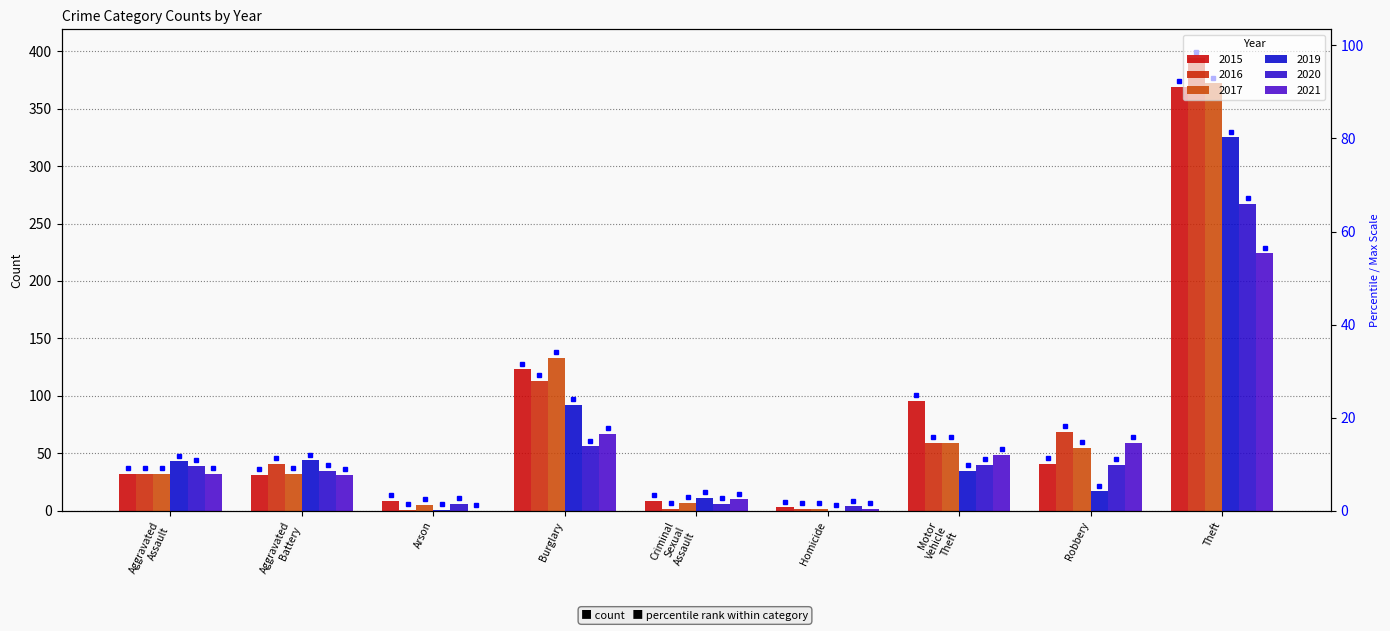

The 2015 series shows 12 at Aggravated Assault. True or false?

False